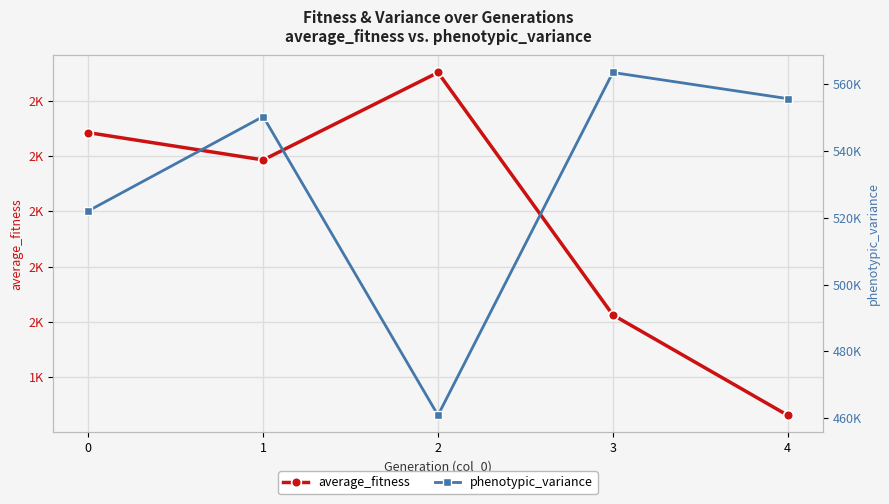

What is the value of the phenotypic_variance point at the 2nd from the left?

550347.3